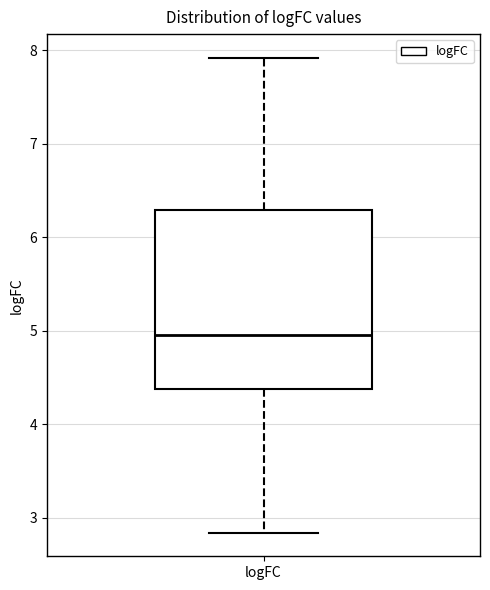

Transcribe this box plot: give where the median line is, the range the box spans, and where the two whiskers end, as read against the y-axis. The values are not printed on the chart, so give them approximately, as read against the axis.

median 5.0, box 4.4 to 6.3, whiskers 2.8 to 7.9